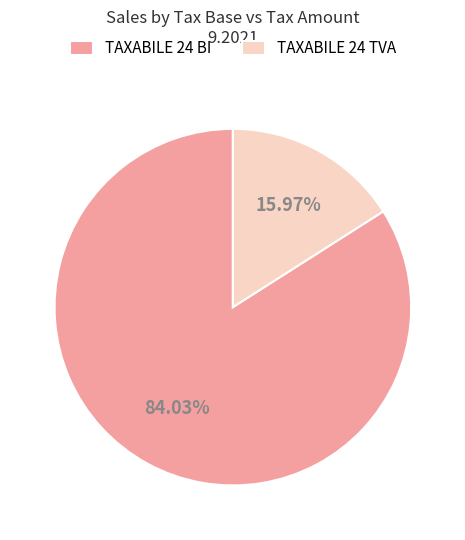

Which has a higher value, TAXABILE 24 BI or TAXABILE 24 TVA?

TAXABILE 24 BI